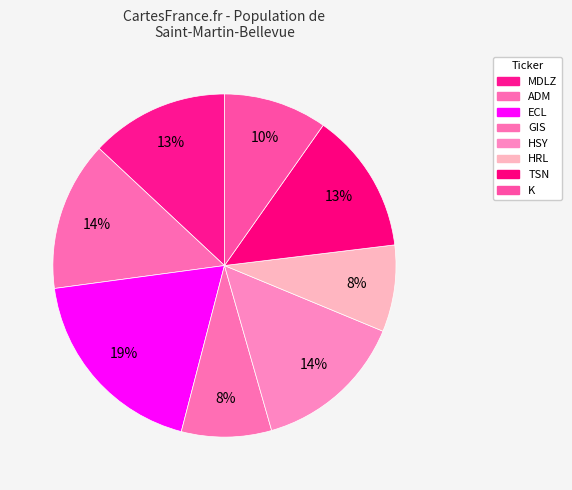

Count the number of slices in the pie.

8